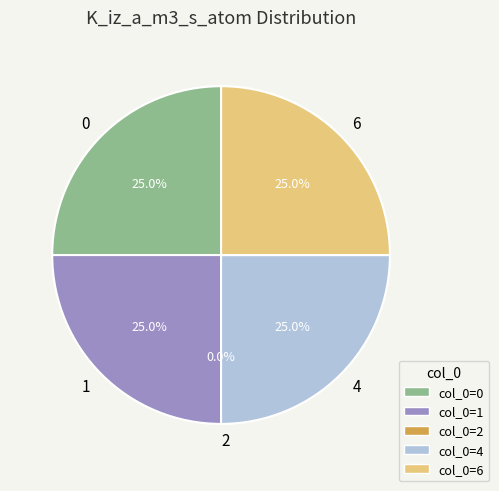

Is it true that 1 is 20% of the pie?

False